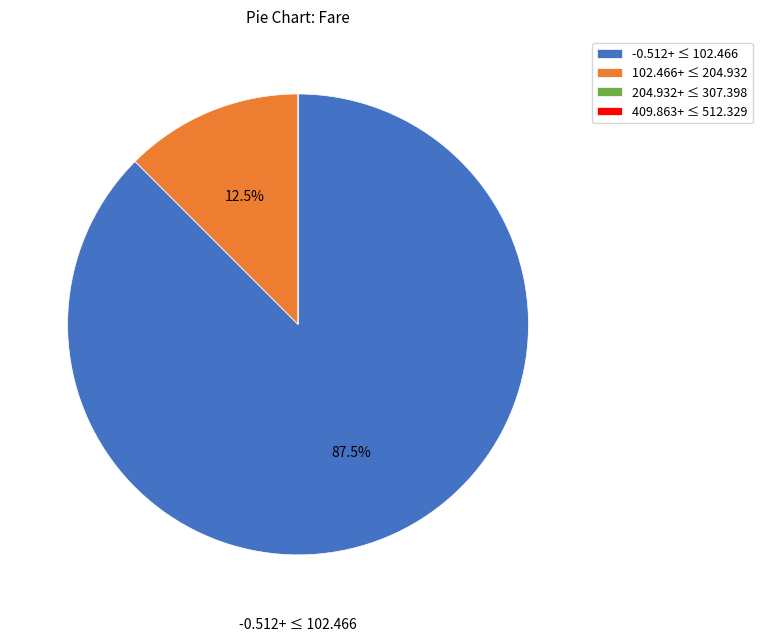

What portion of the pie excludes 102.466+ ≤ 204.932?

87.5%